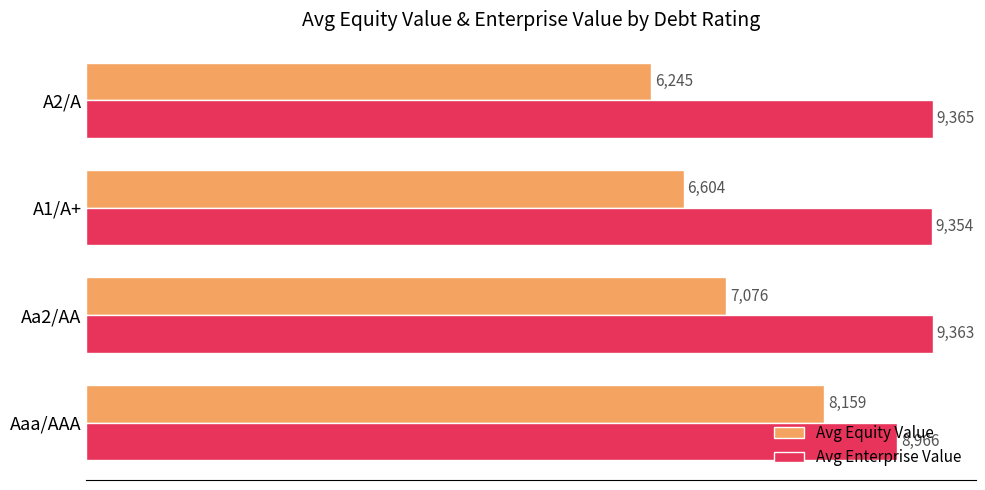

At which label is Avg Equity Value closest to 7202?

Aa2/AA